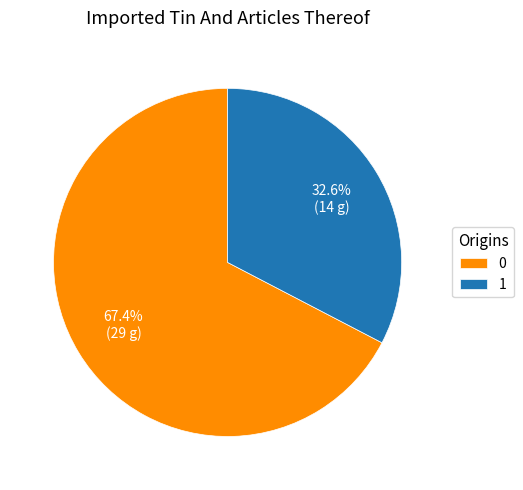

Count the number of slices in the pie.

2